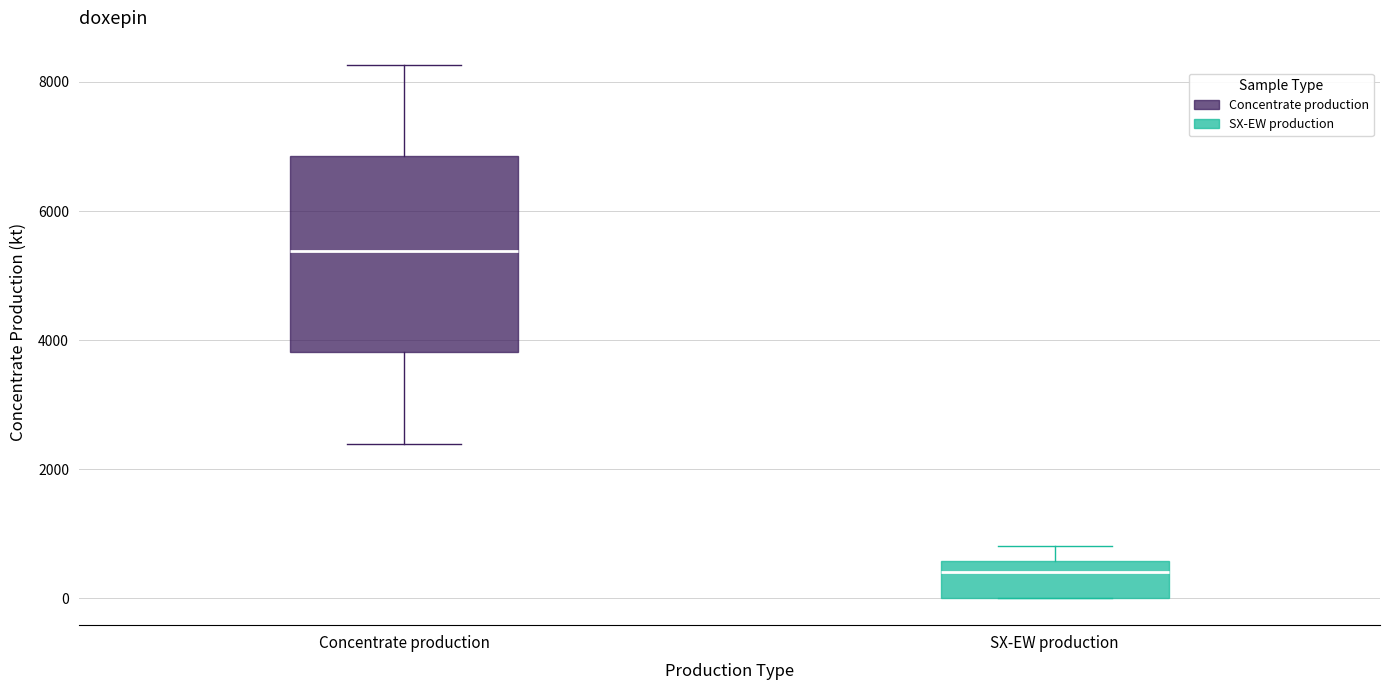

Reading left to right, read every box against the y-axis: the position of its median line, the range the box covers, and the ends of its whiskers. The values are not printed on the chart, so give them approximately, as read against the axis.

Concentrate production: median 5400, box 3800 to 6800, whiskers 2400 to 8200
SX-EW production: median 400, box 0 to 600, whiskers 0 to 800